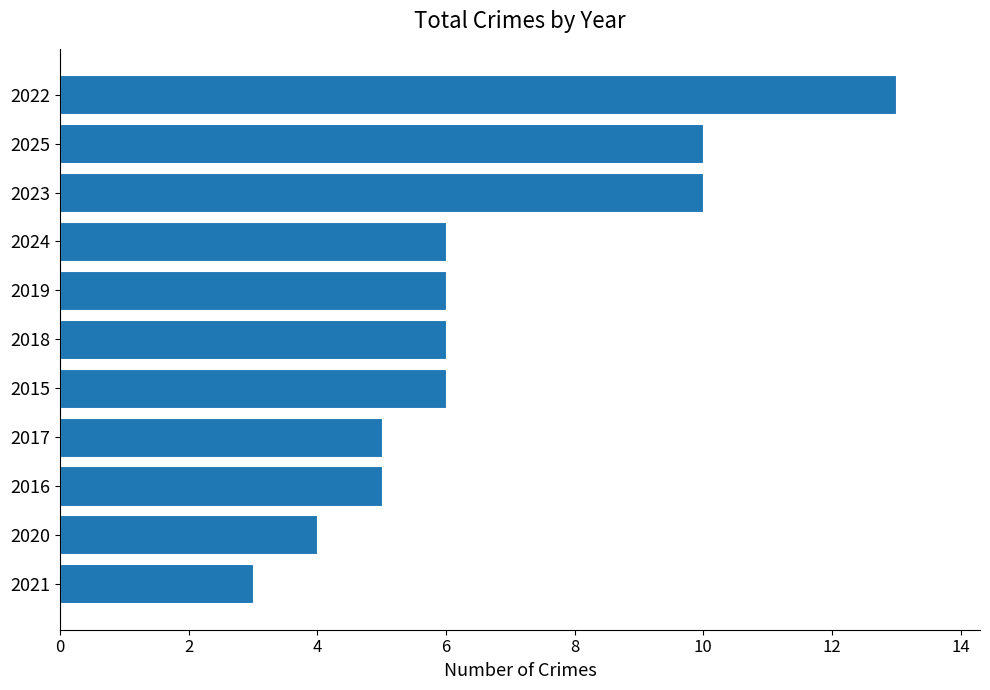

Read the value at 2016.

5